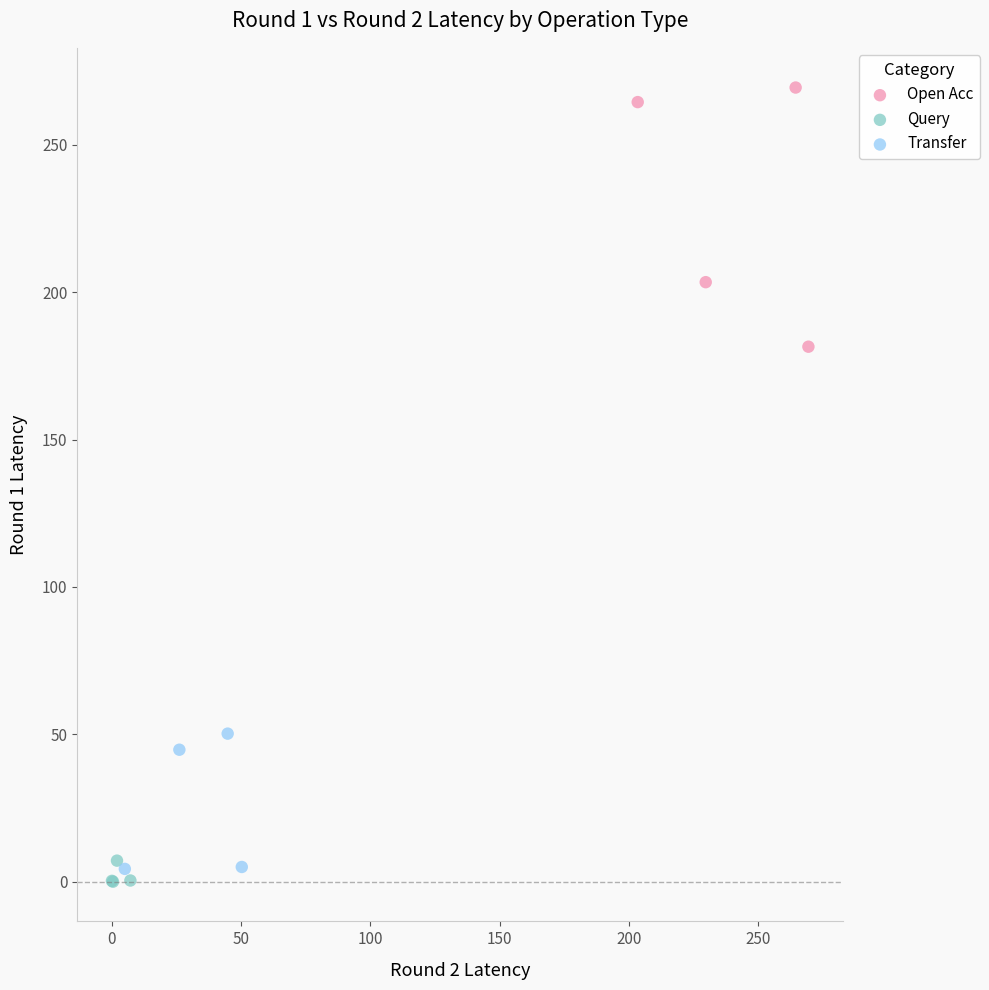

What are all the series names shown in the legend?

Open Acc, Query, Transfer